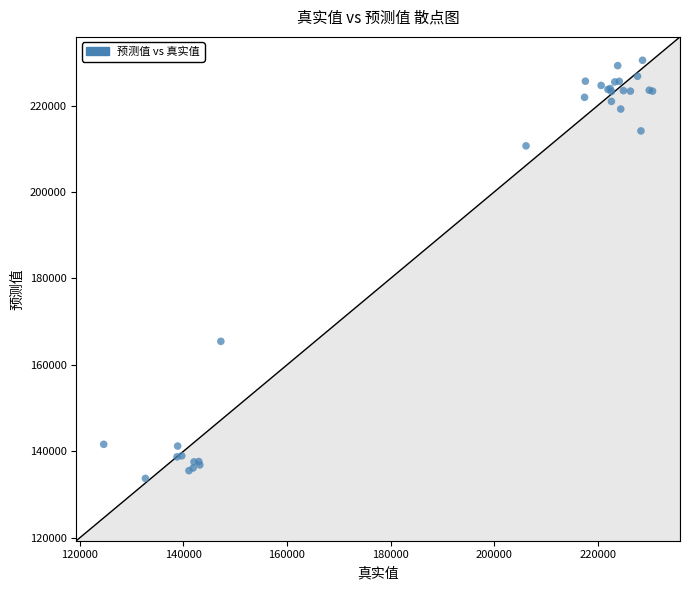

What Y value in the scatter plot is closest to 182109?

165444.7